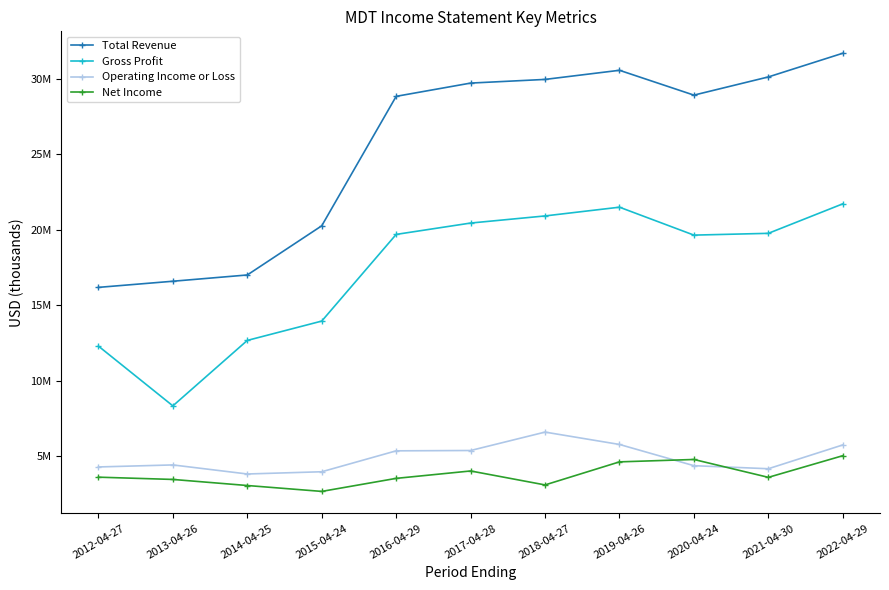

Is this an area chart (filled region under the line)?

No